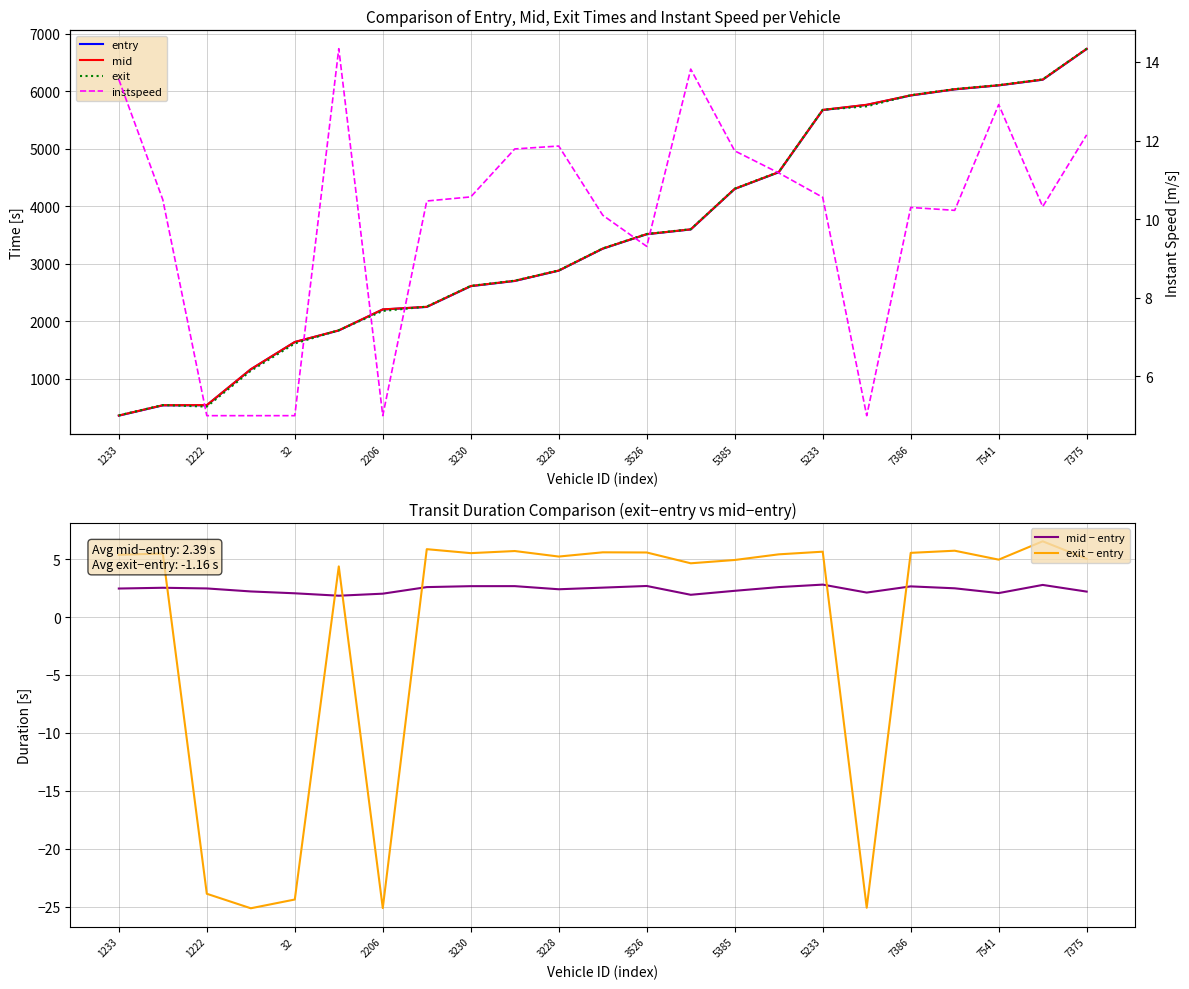

Which category has the lowest value in the entry series?

1233